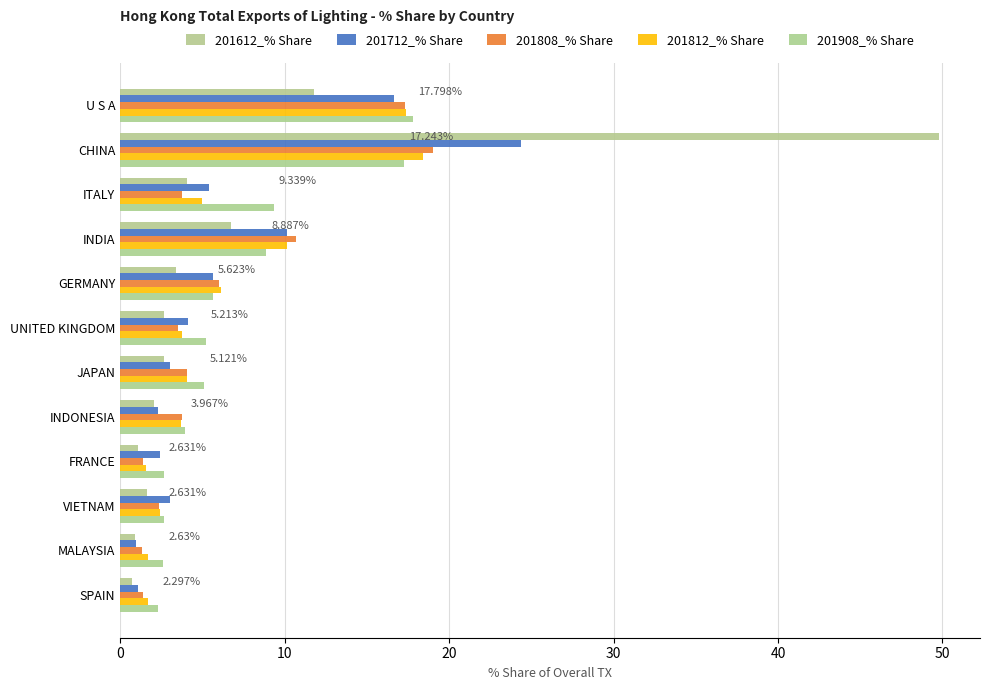

How many distinct data groups are displayed?

5